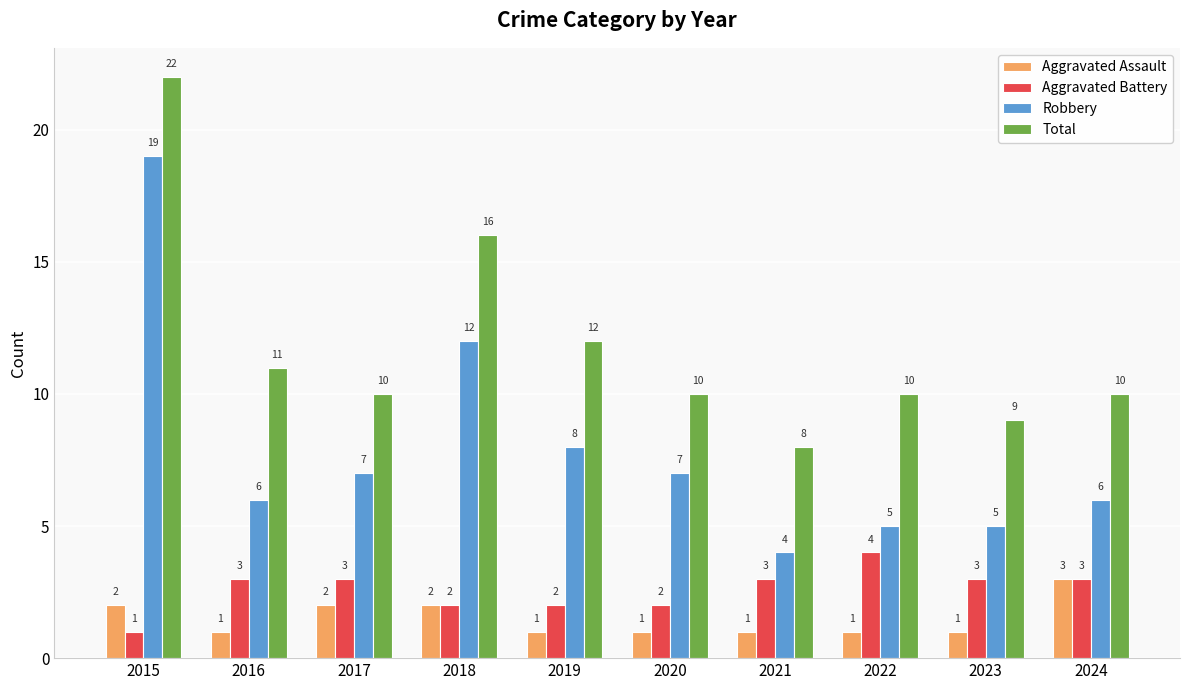

What is the difference between the highest and lowest values at 2019?

11